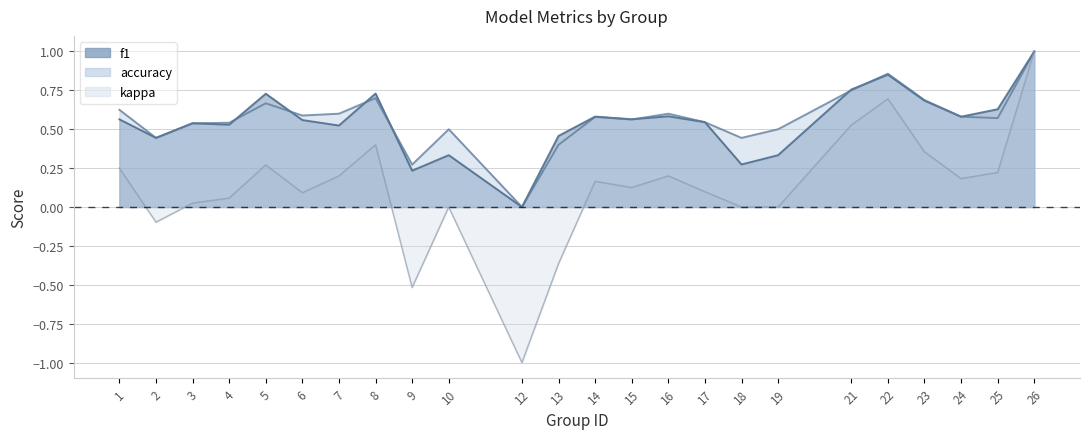

How many lines are shown in the chart?

3